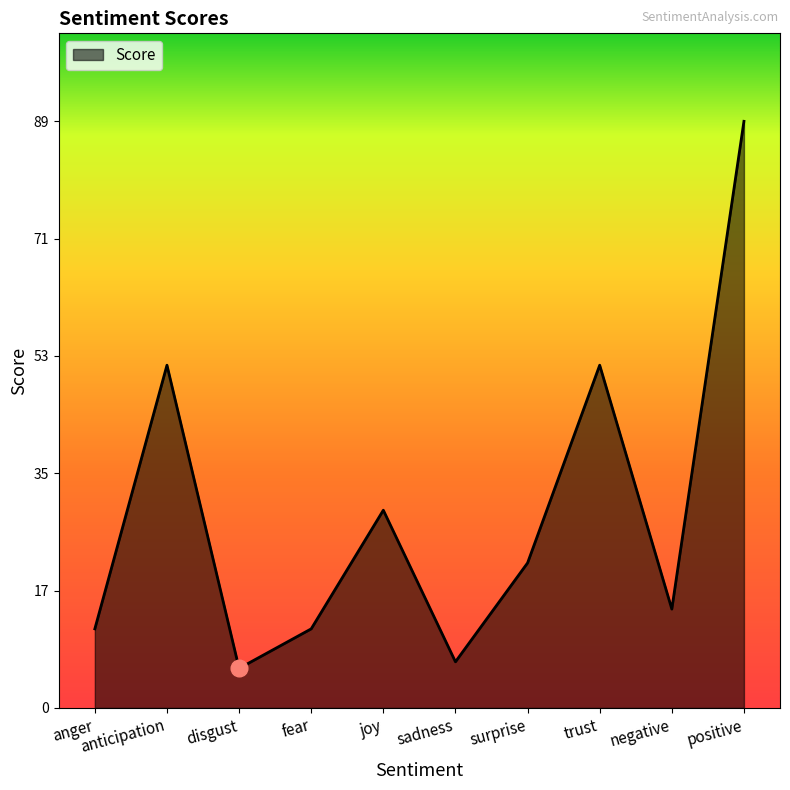

Where is the first local minimum?

disgust